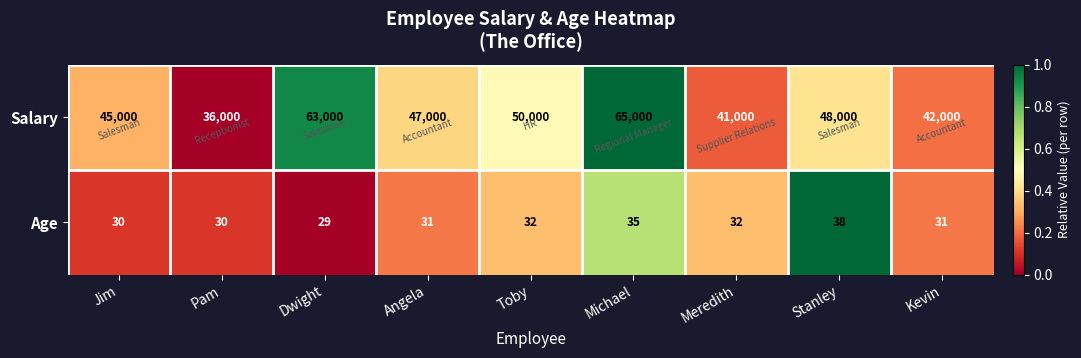

Which series has the largest range (max minus min)?

Salary